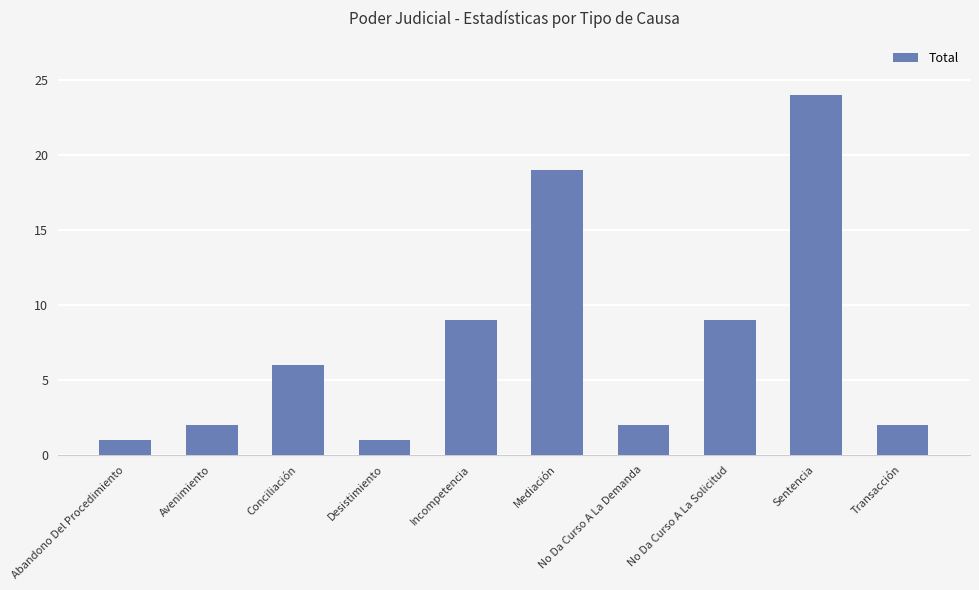

What position from the left is Sentencia?

9